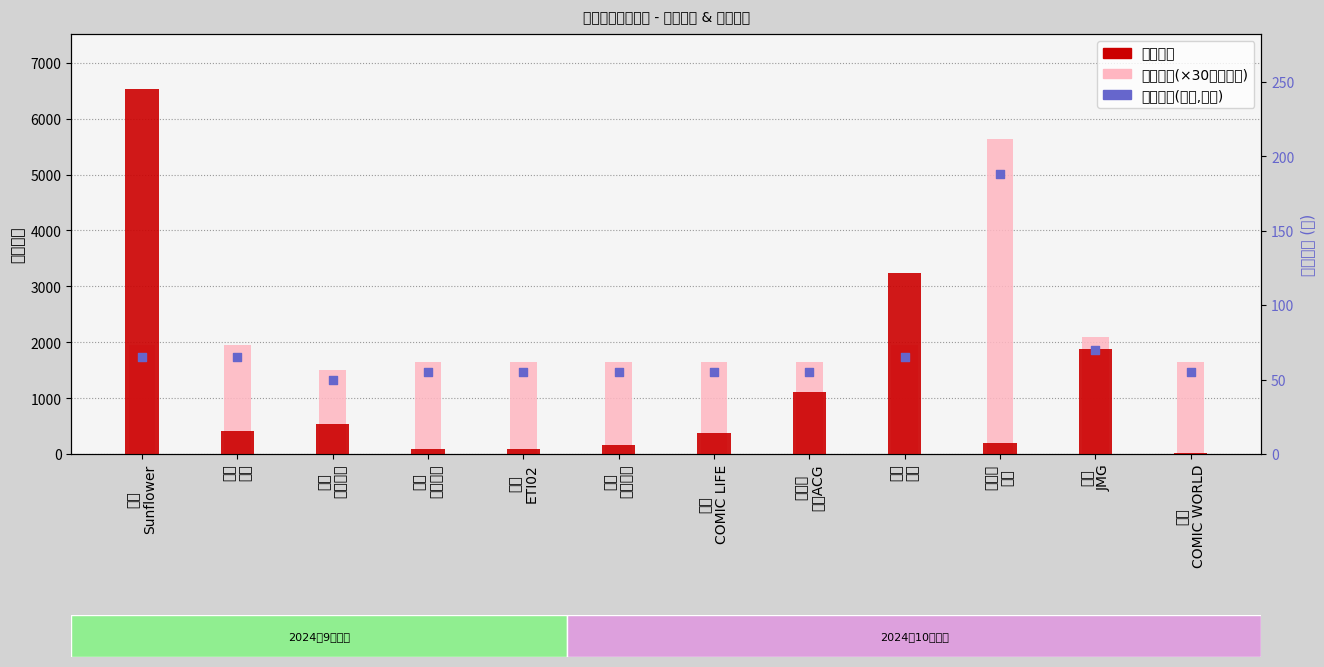

Is the value of 最低票价 at 景德镇
瓷都ACG greater than the value of 想去人数 at 南昌
Sunflower?

No